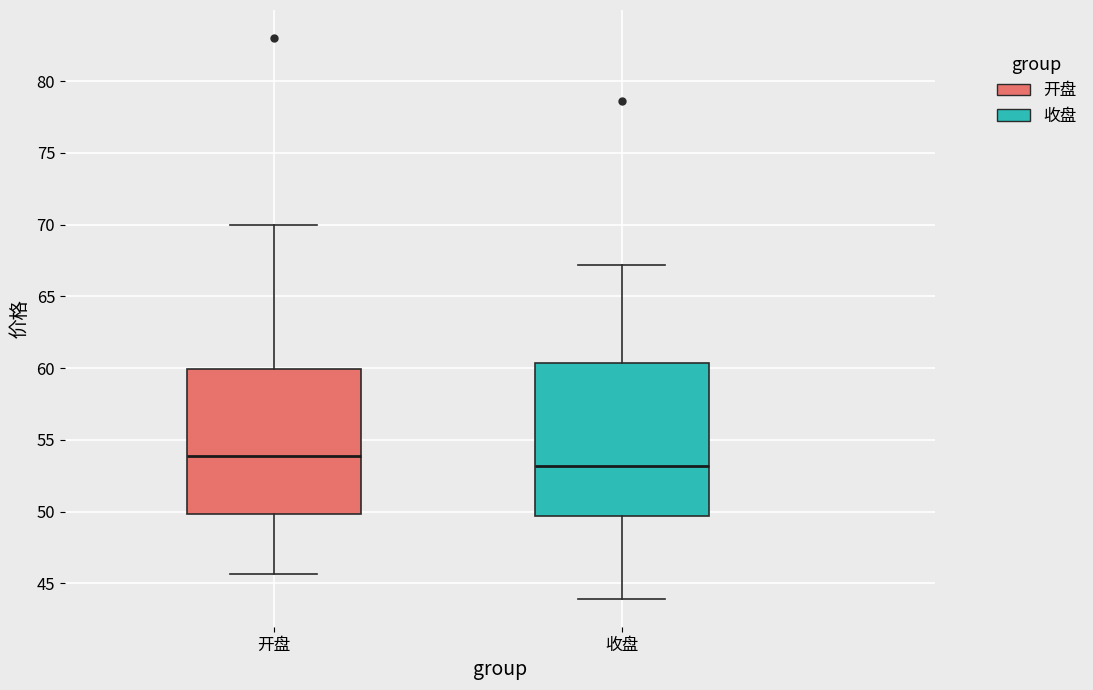

Reading left to right, read every box against the y-axis: the position of its median line, the range the box covers, and the ends of its whiskers. The values are not printed on the chart, so give them approximately, as read against the axis.

开盘: median 54.0, box 50.0 to 60.0, whiskers 45.5 to 70.0
收盘: median 53.0, box 49.5 to 60.5, whiskers 44.0 to 67.0